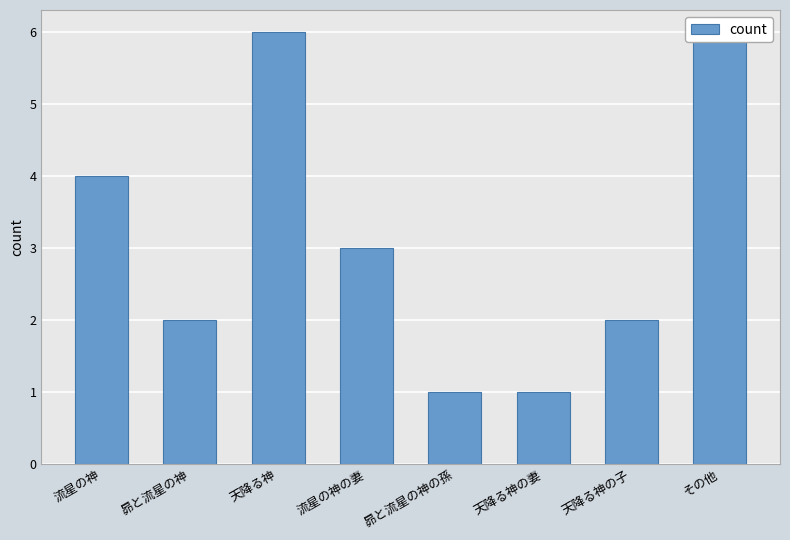

At which category does the chart reach its minimum across all series?

昴と流星の神の孫